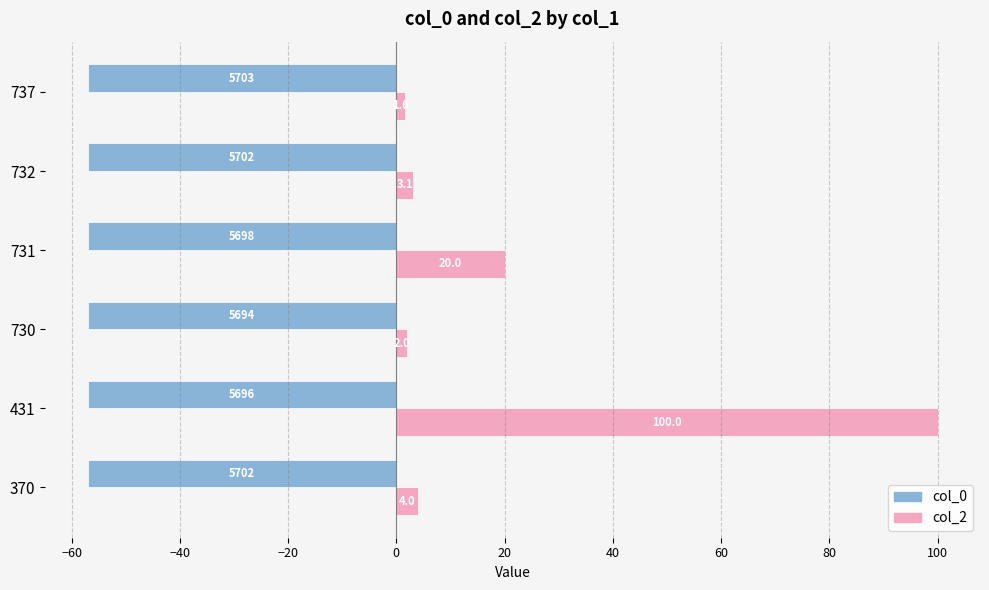

Count the number of data series in this chart.

2